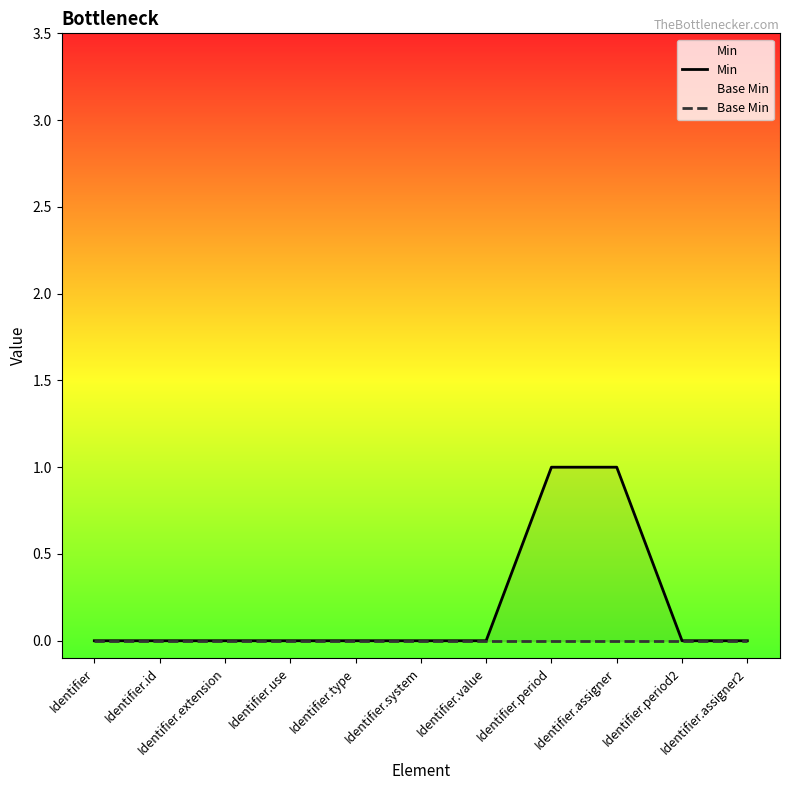

The Min series shows 0 at Identifier.use. True or false?

False